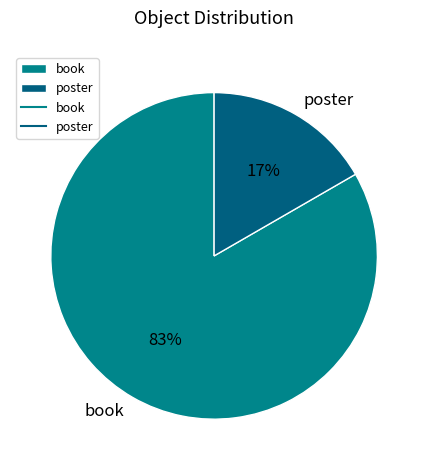

Is there a majority slice in this chart?

Yes